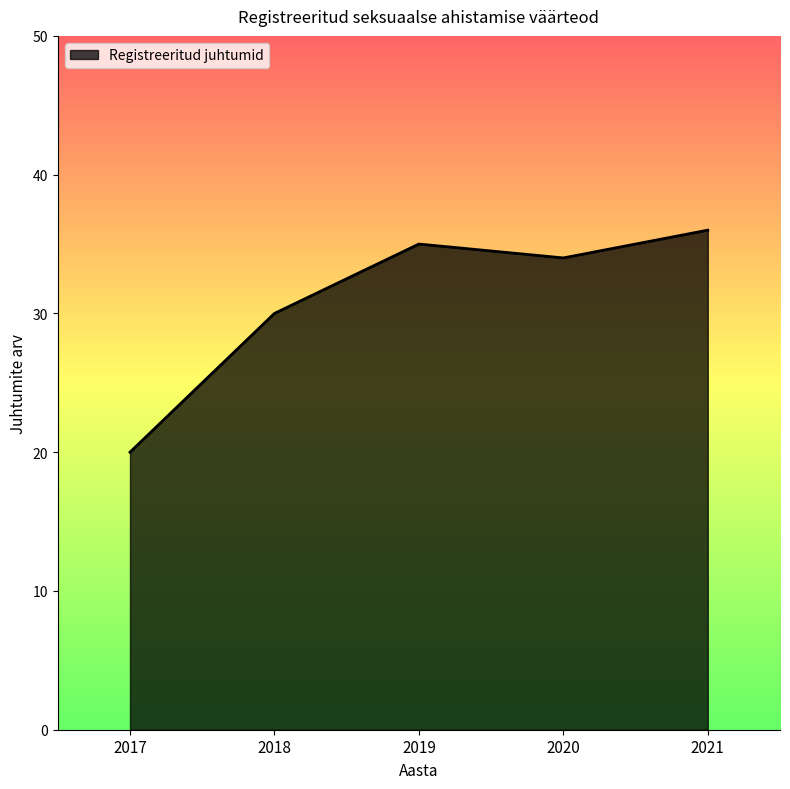

List the labels in order of value, largest first.

2021, 2019, 2020, 2018, 2017